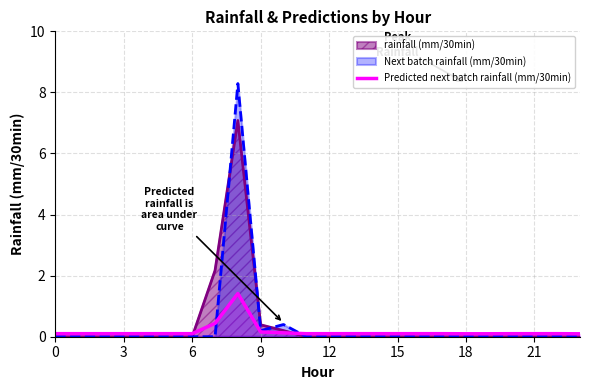

What is the difference between the maximum and minimum values?

1.3